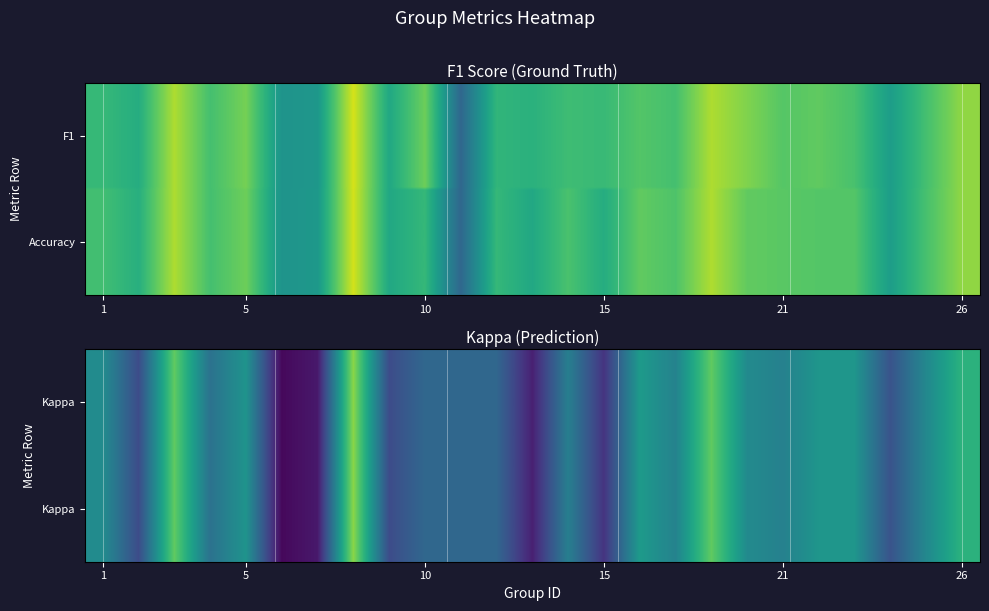

Which label corresponds to the smallest value in the chart?

kappa